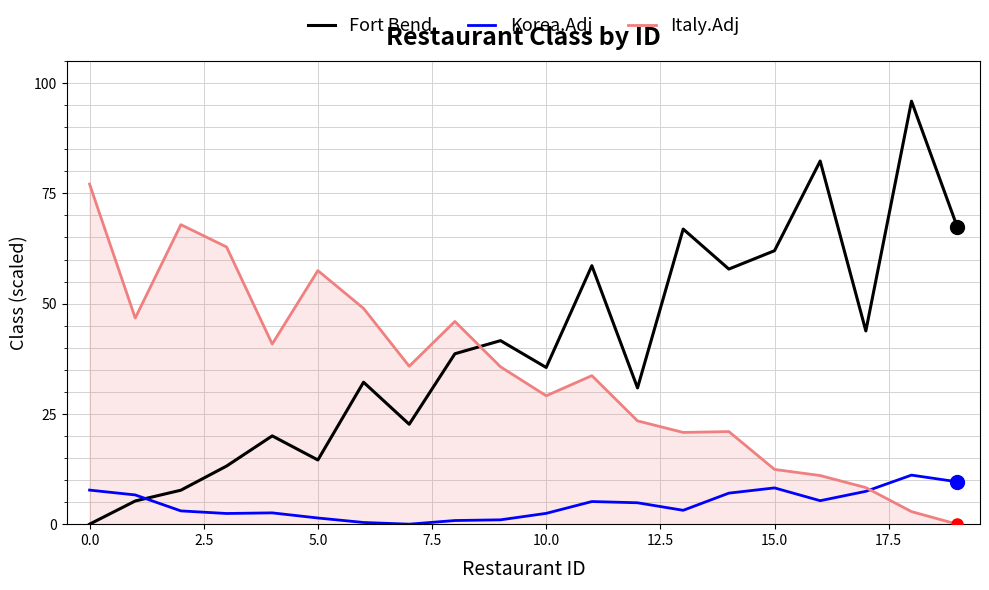

What is the greatest value displayed?

95.9